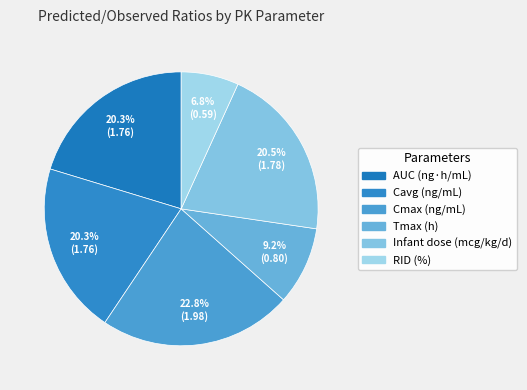

To the nearest percent, what is the difference between the Cmax (ng/mL) and RID (%) slice percentages?

16%